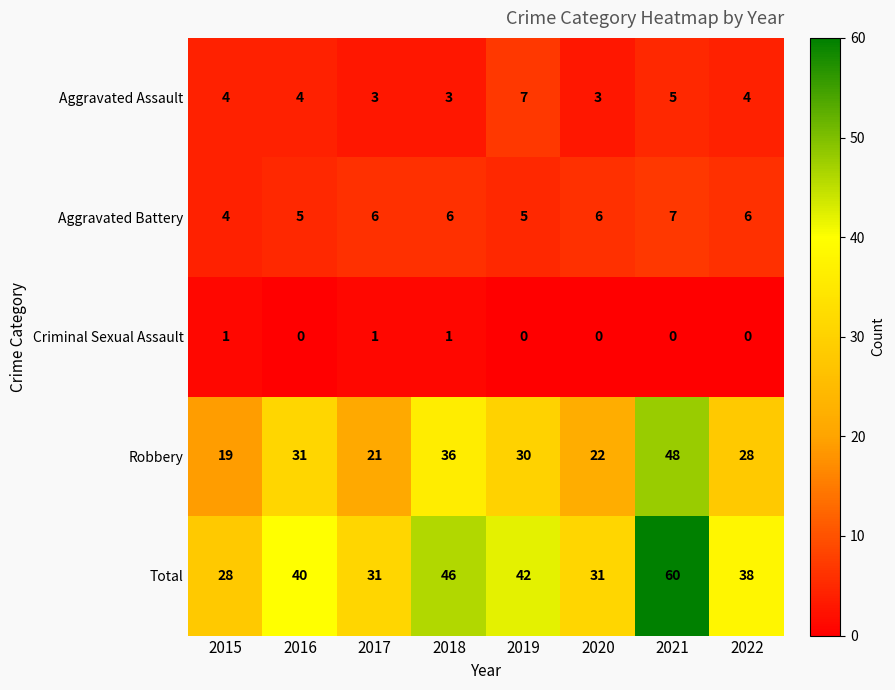

Count the number of data series in this chart.

5